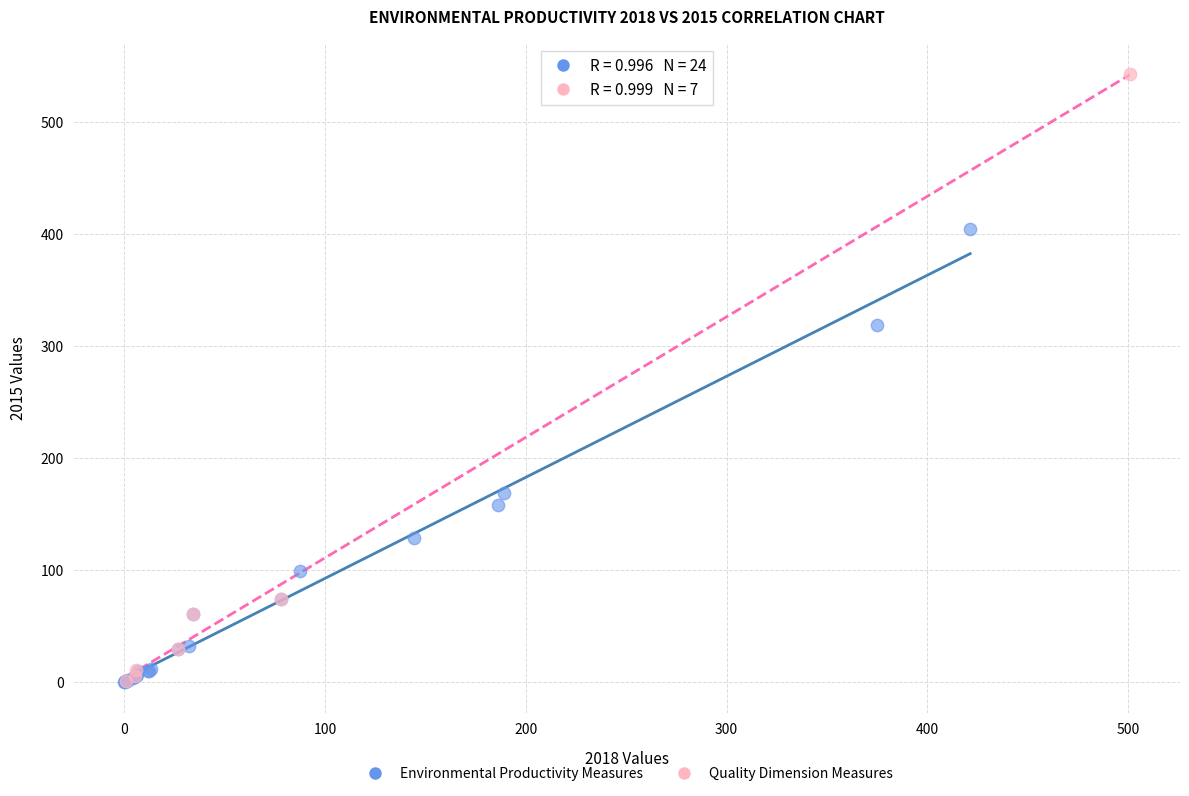

Which series contains the highest Y value?

Quality Dimension Measures